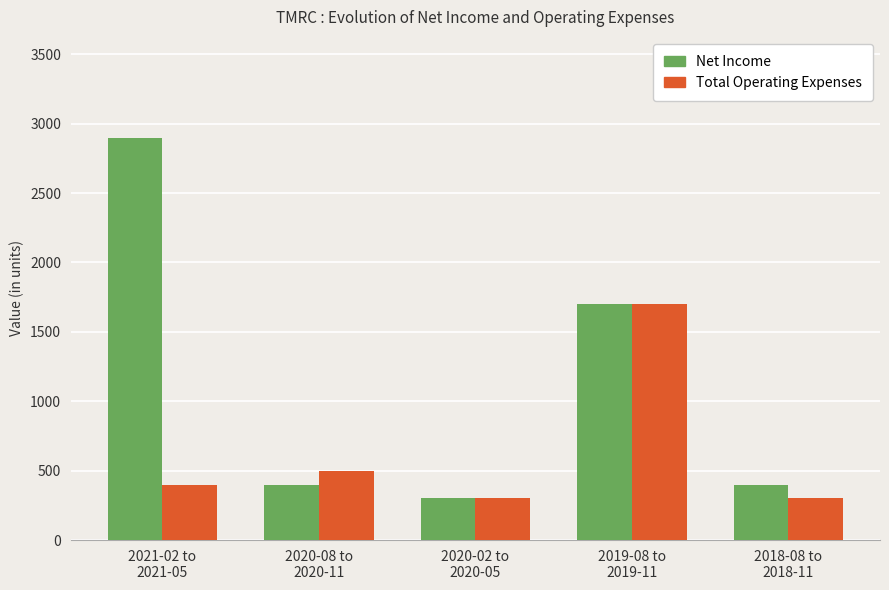

What position from the left is 2019-08 to
2019-11?

4